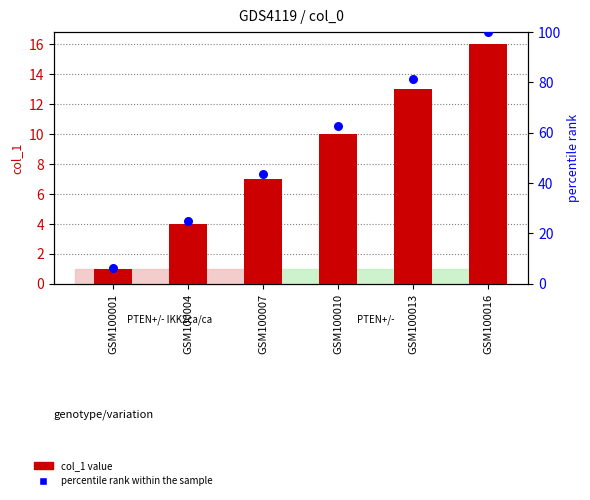

At how many categories does at least one series exceed 1?

6